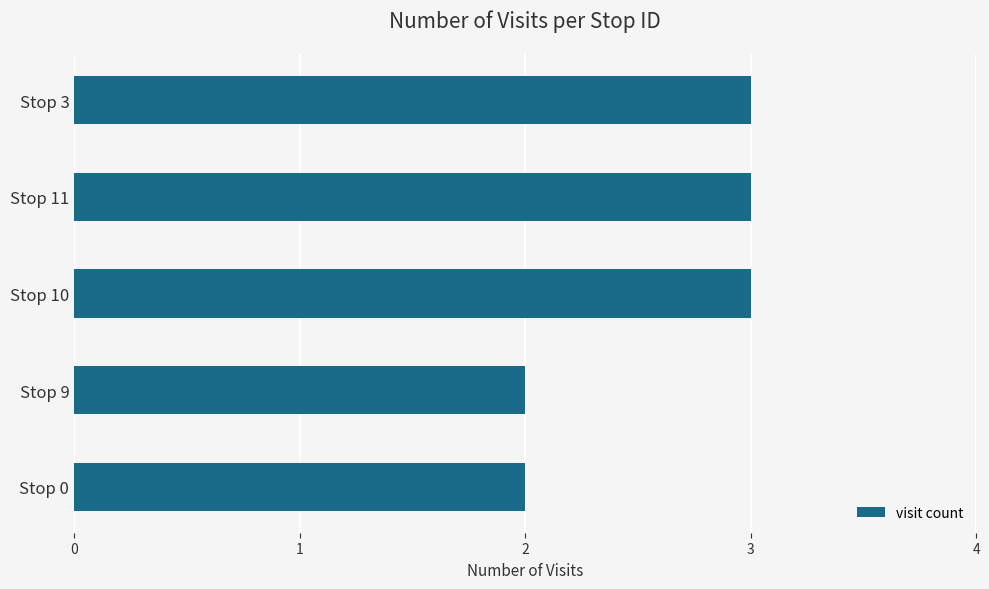

What is the minimum value shown in the chart?

2